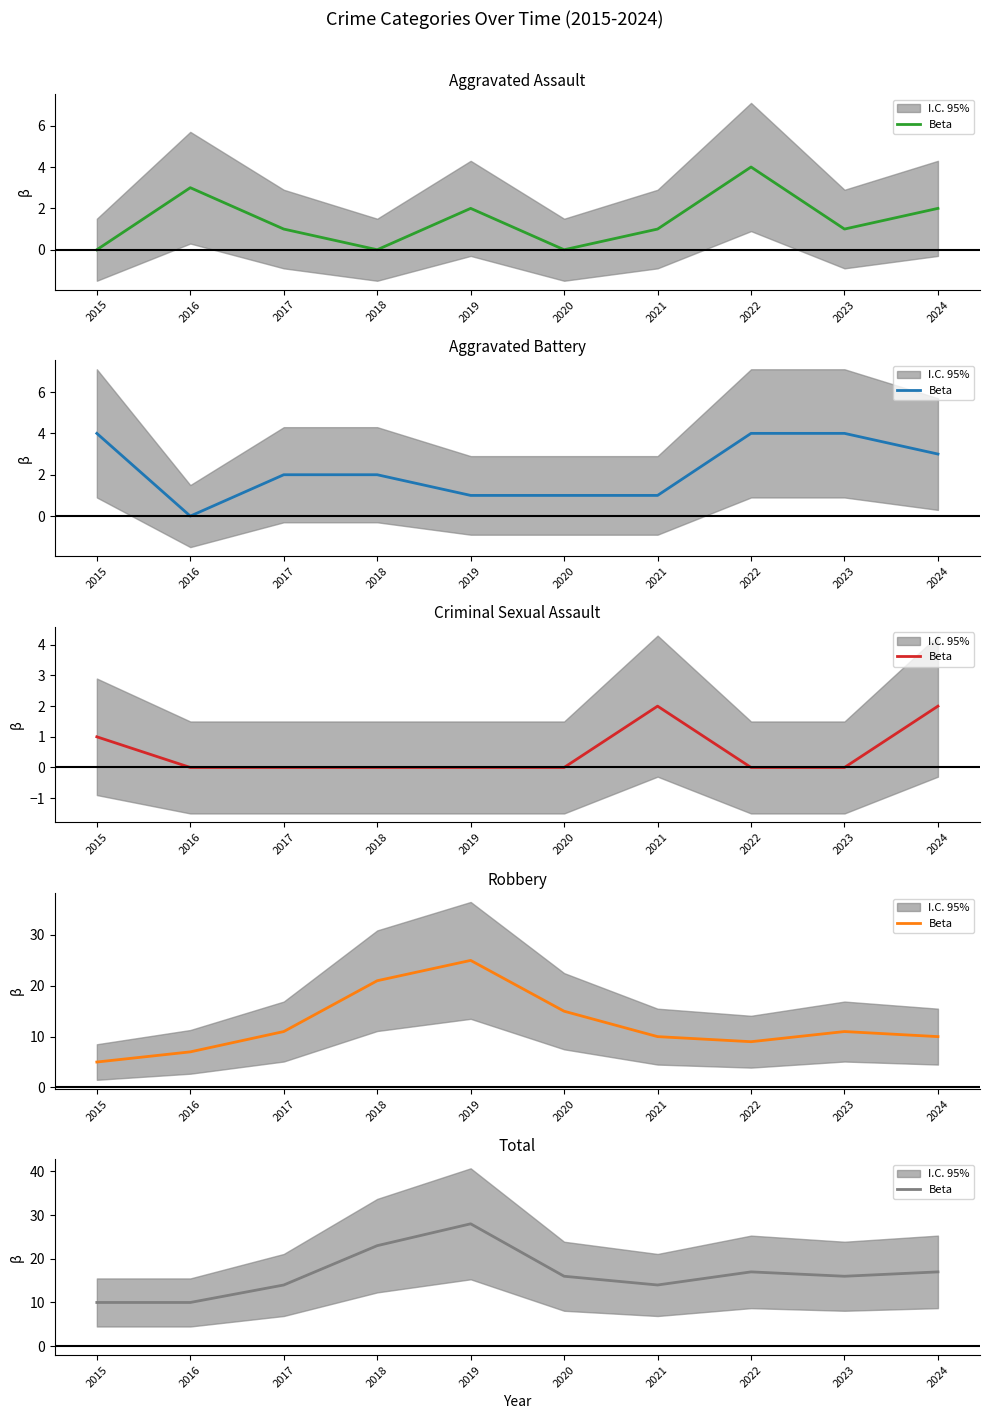

Where is the first local maximum?

2019